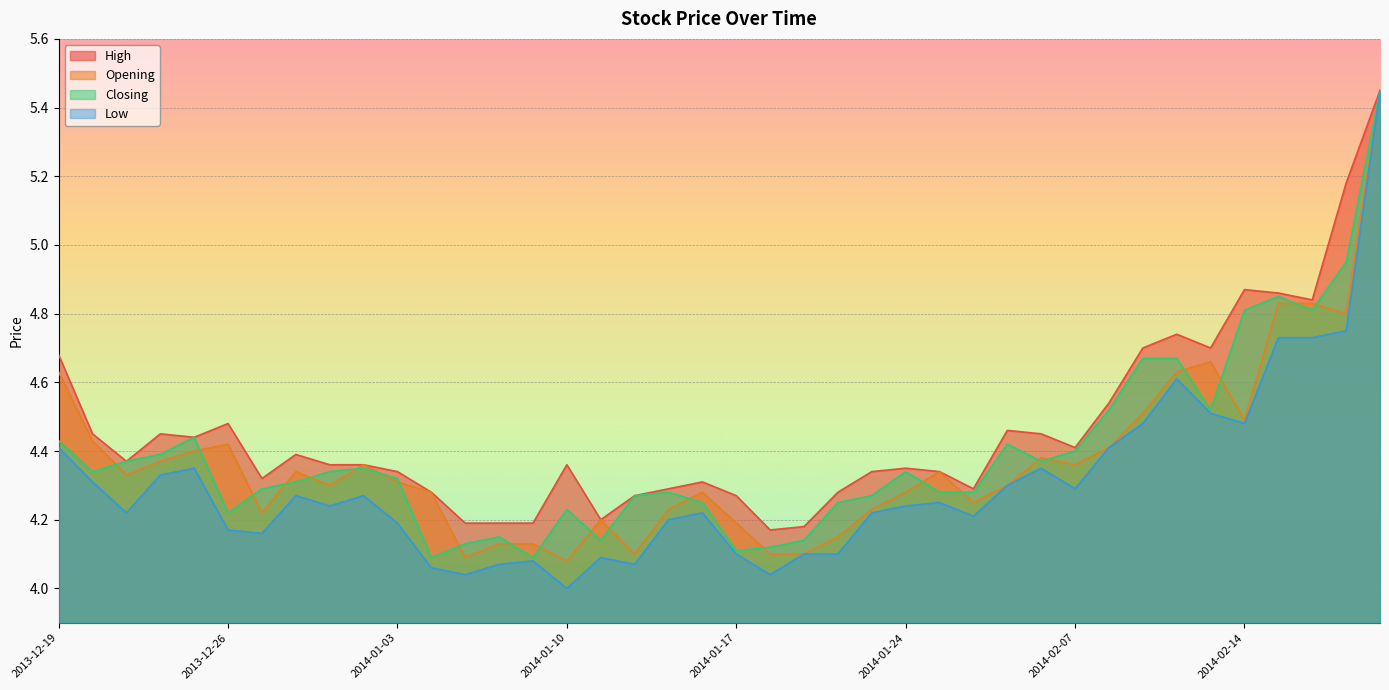

Rank the series at 2014-01-10 from highest to lowest value.

High, Closing, Opening, Low